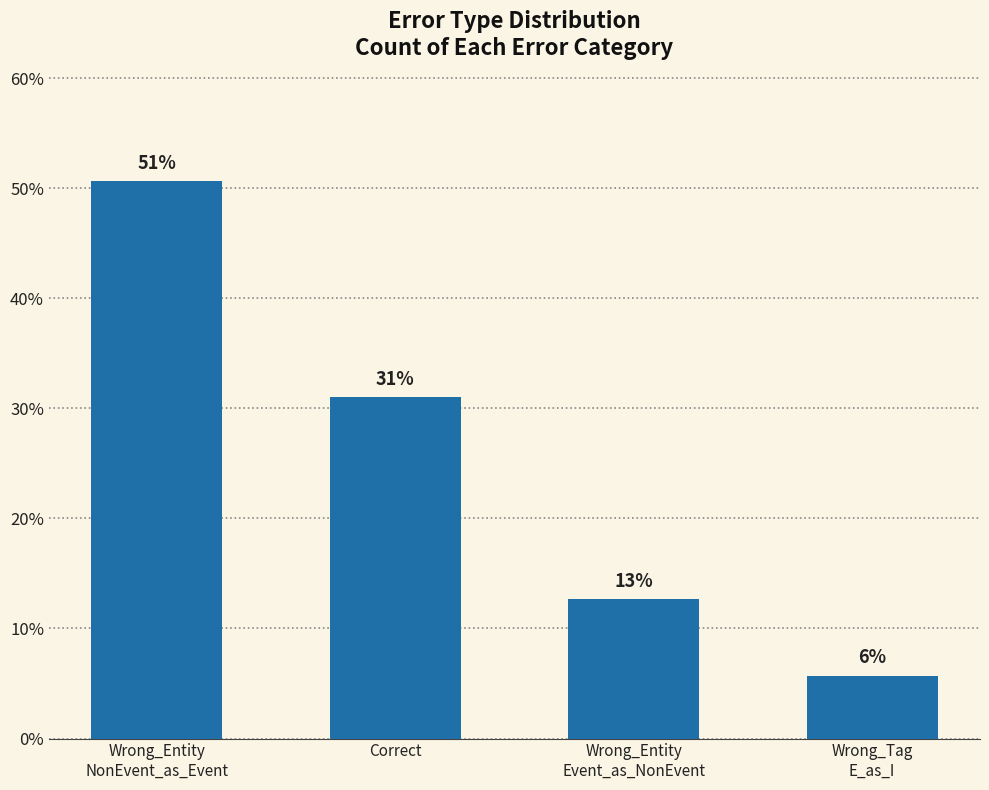

The chart shows a value of 84 at Correct. True or false?

False